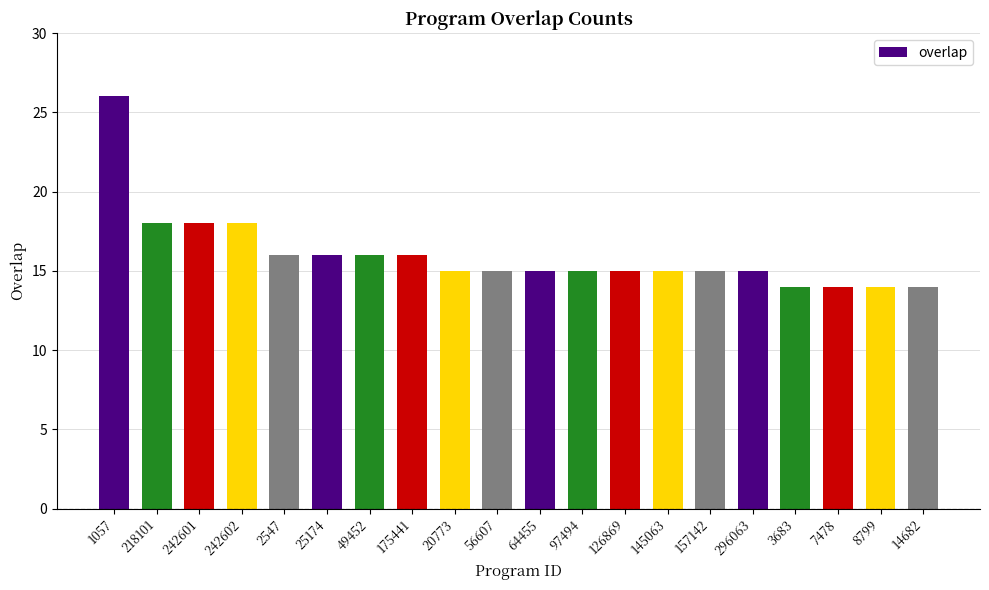

What is the minimum value shown in the chart?

14